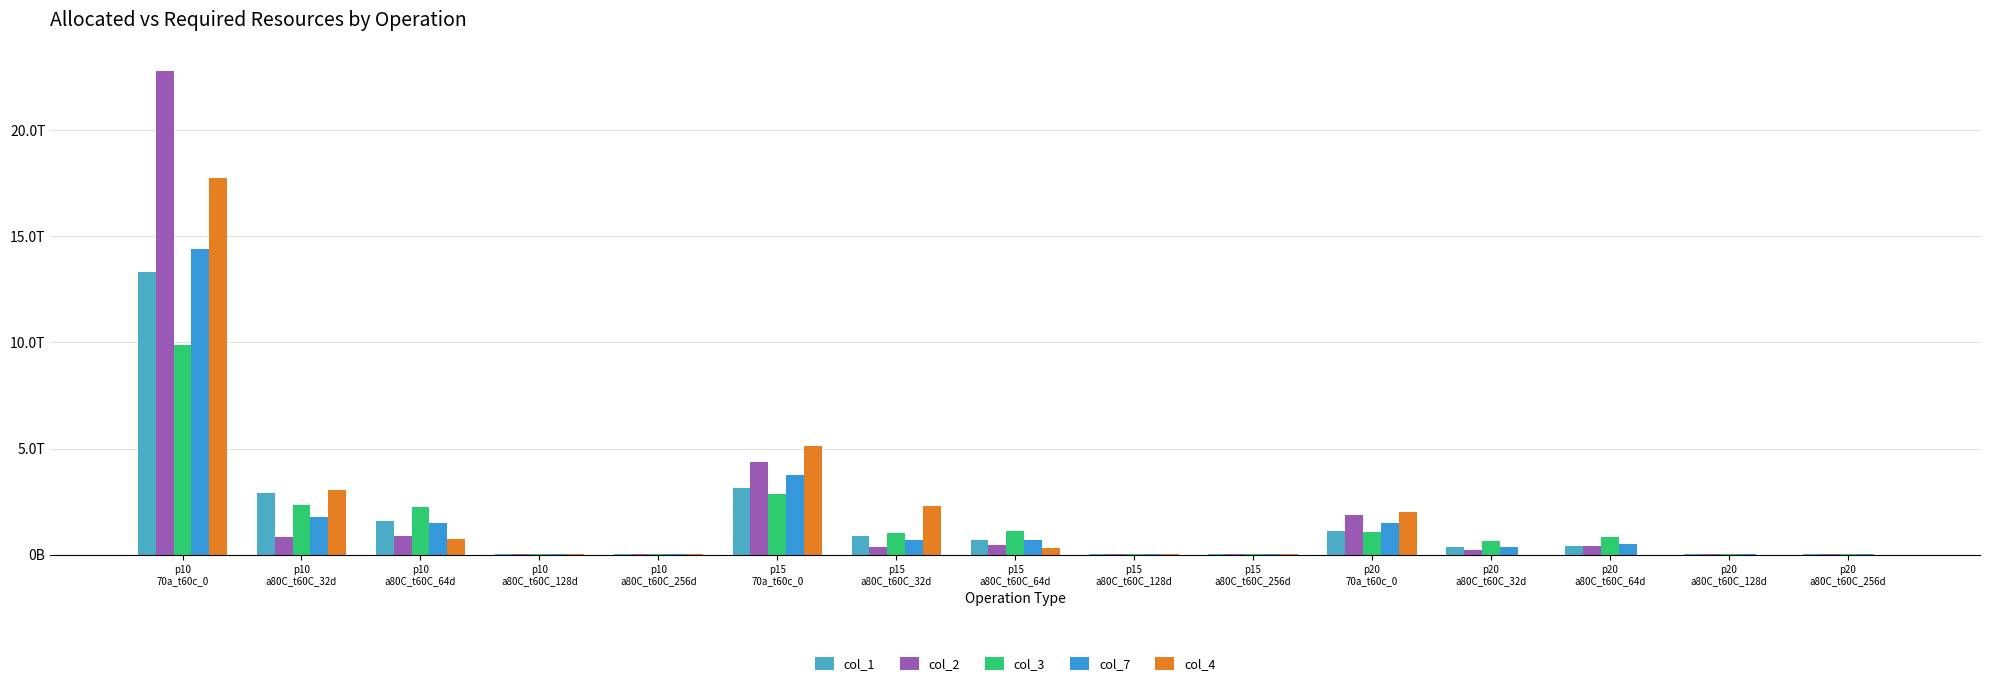

Rank the series at p15
a80C_t60C_128d from highest to lowest value.

col_2, col_1, col_7, col_4, col_3